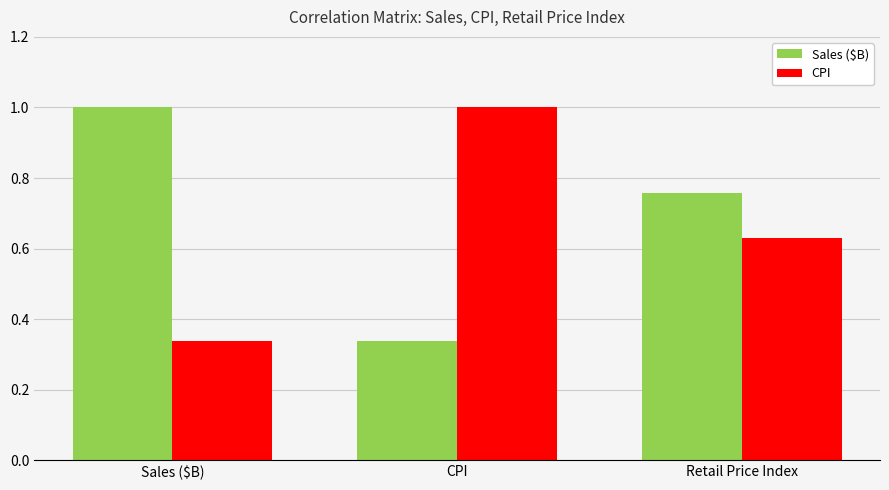

What is the difference between the highest and lowest values at CPI?

0.7